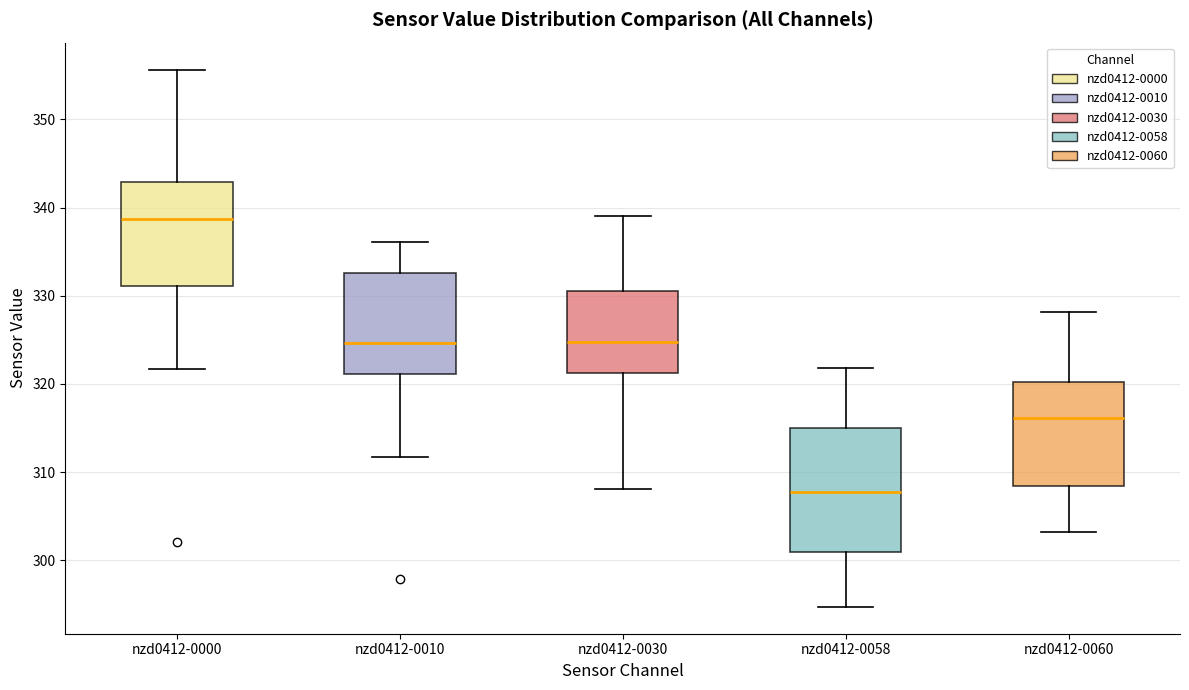

Reading left to right, read every box against the y-axis: the position of its median line, the range the box covers, and the ends of its whiskers. The values are not printed on the chart, so give them approximately, as read against the axis.

nzd0412-0000: median 339, box 331 to 343, whiskers 322 to 356
nzd0412-0010: median 325, box 321 to 333, whiskers 312 to 336
nzd0412-0030: median 325, box 321 to 330, whiskers 308 to 339
nzd0412-0058: median 308, box 301 to 315, whiskers 295 to 322
nzd0412-0060: median 316, box 308 to 320, whiskers 303 to 328